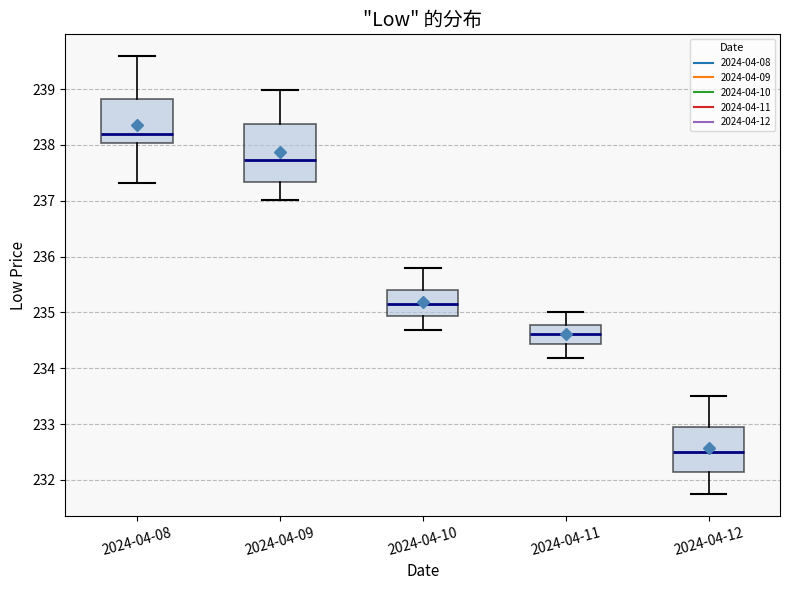

Reading left to right, read every box against the y-axis: the position of its median line, the range the box covers, and the ends of its whiskers. The values are not printed on the chart, so give them approximately, as read against the axis.

2024-04-08: median 238.2, box 238.0 to 238.8, whiskers 237.3 to 239.6
2024-04-09: median 237.7, box 237.3 to 238.4, whiskers 237.0 to 239.0
2024-04-10: median 235.1, box 234.9 to 235.4, whiskers 234.7 to 235.8
2024-04-11: median 234.6, box 234.4 to 234.8, whiskers 234.2 to 235.0
2024-04-12: median 232.5, box 232.1 to 232.9, whiskers 231.8 to 233.5